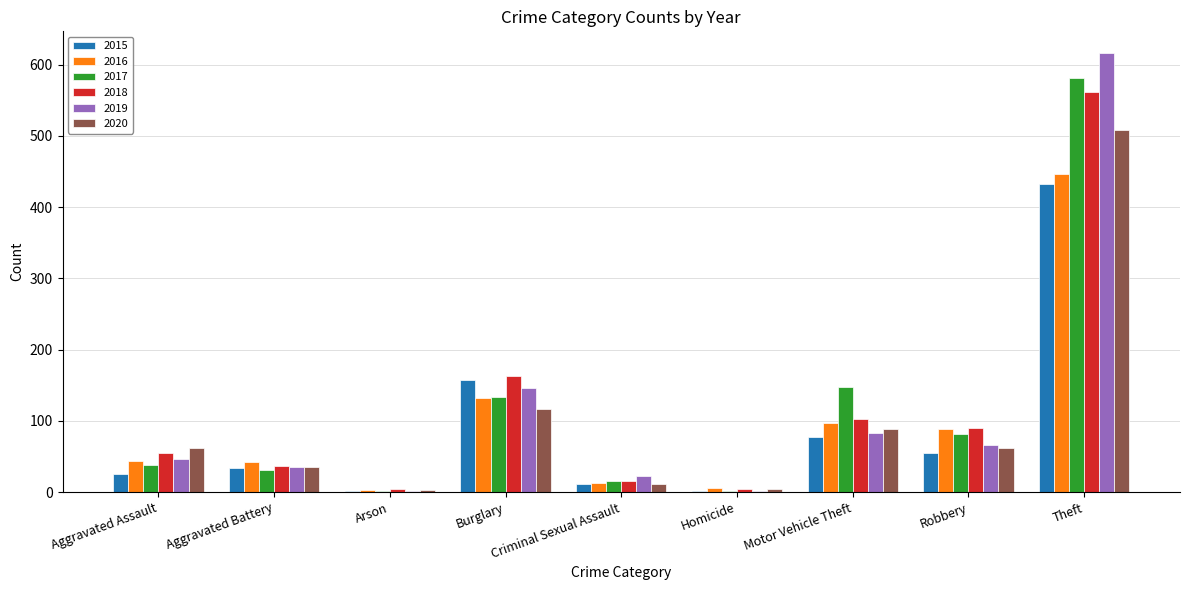

At which category is the sum across all series the highest?

Theft